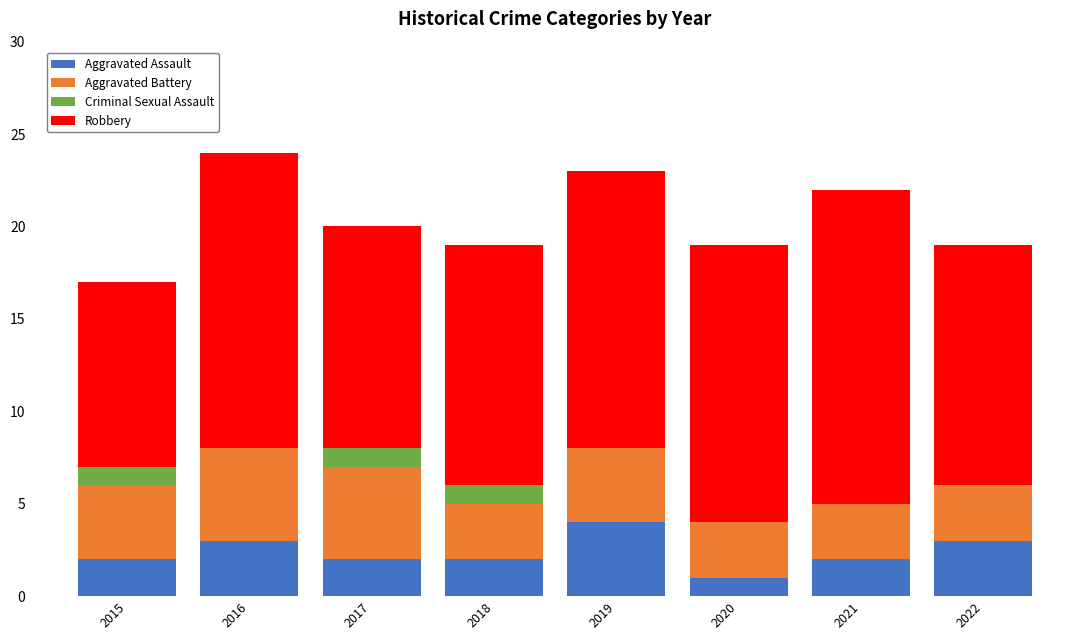

Read the Aggravated Assault value at 2019.

4